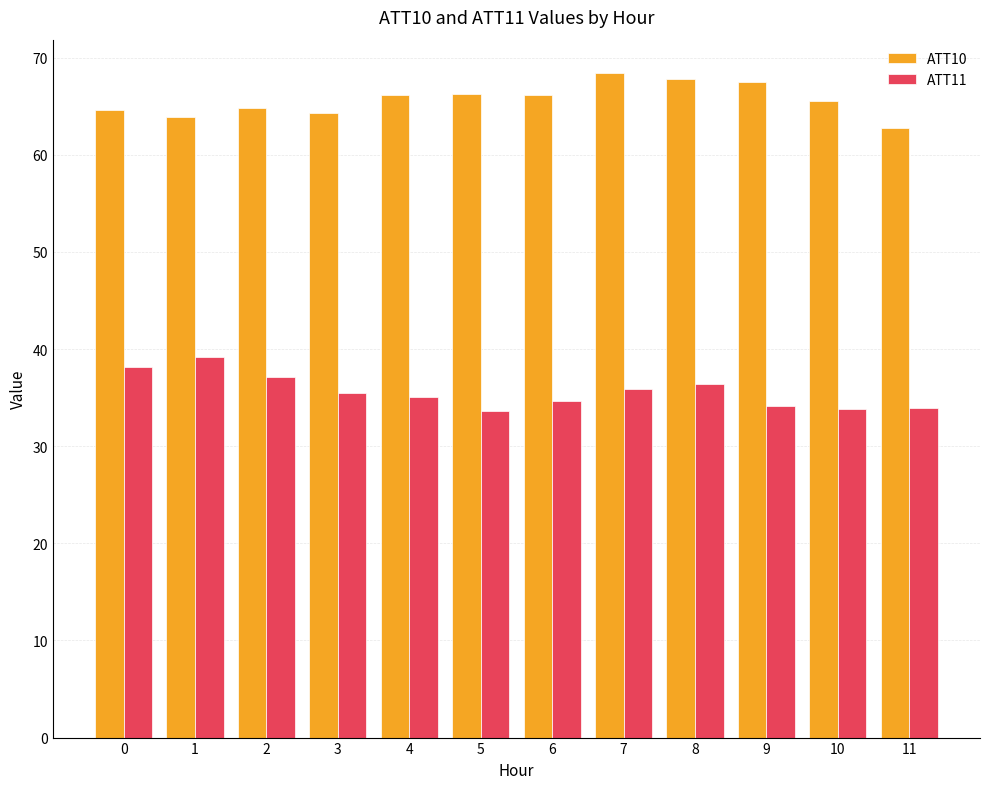

Does the chart contain any negative values?

No